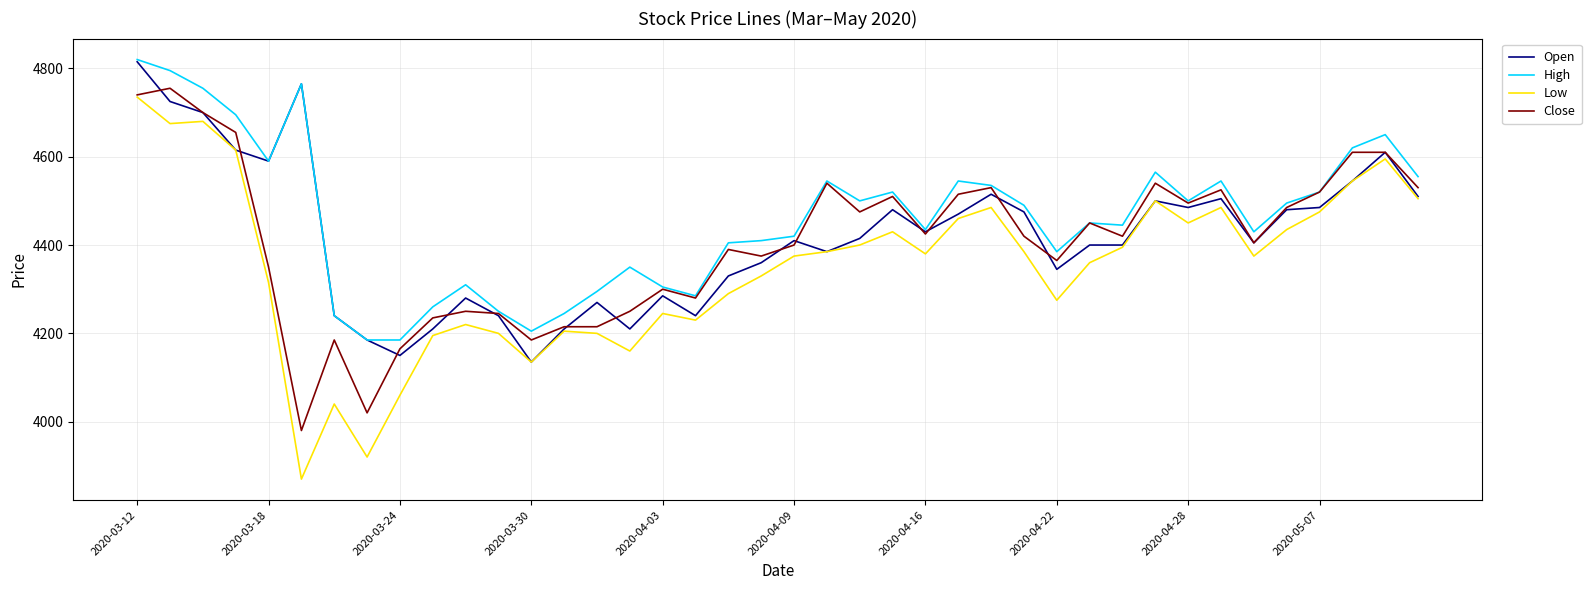

Which series has the largest total across all categories?

High